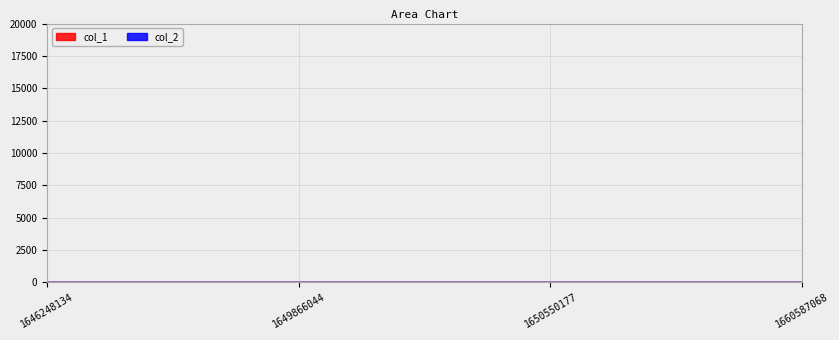

True or false: the data has more than 0 interior local peaks.

False